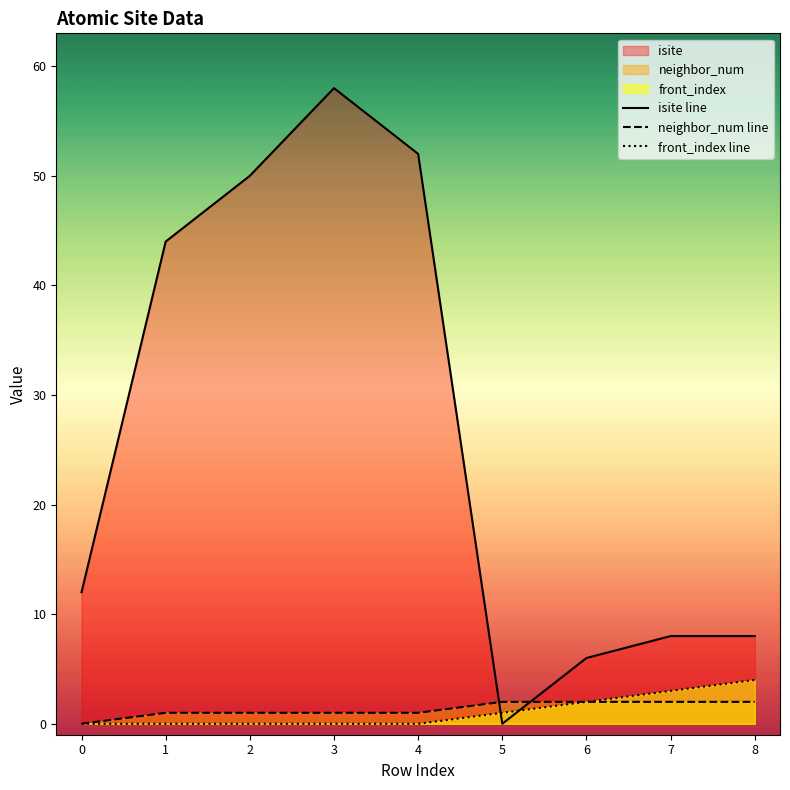

The value of isite line at 5 is 24. True or false?

False